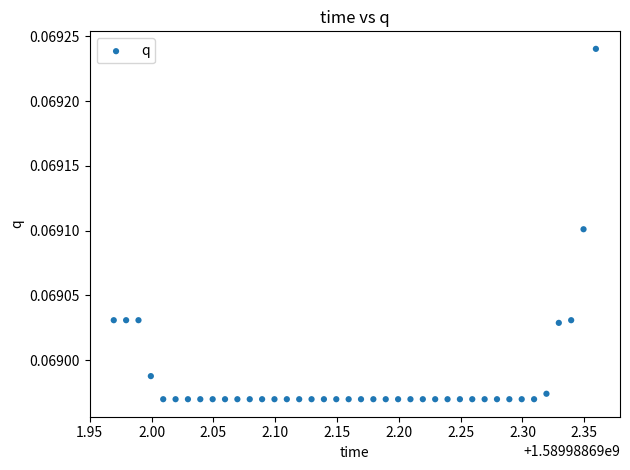

What is the range of X values (max minus min)?

0.4